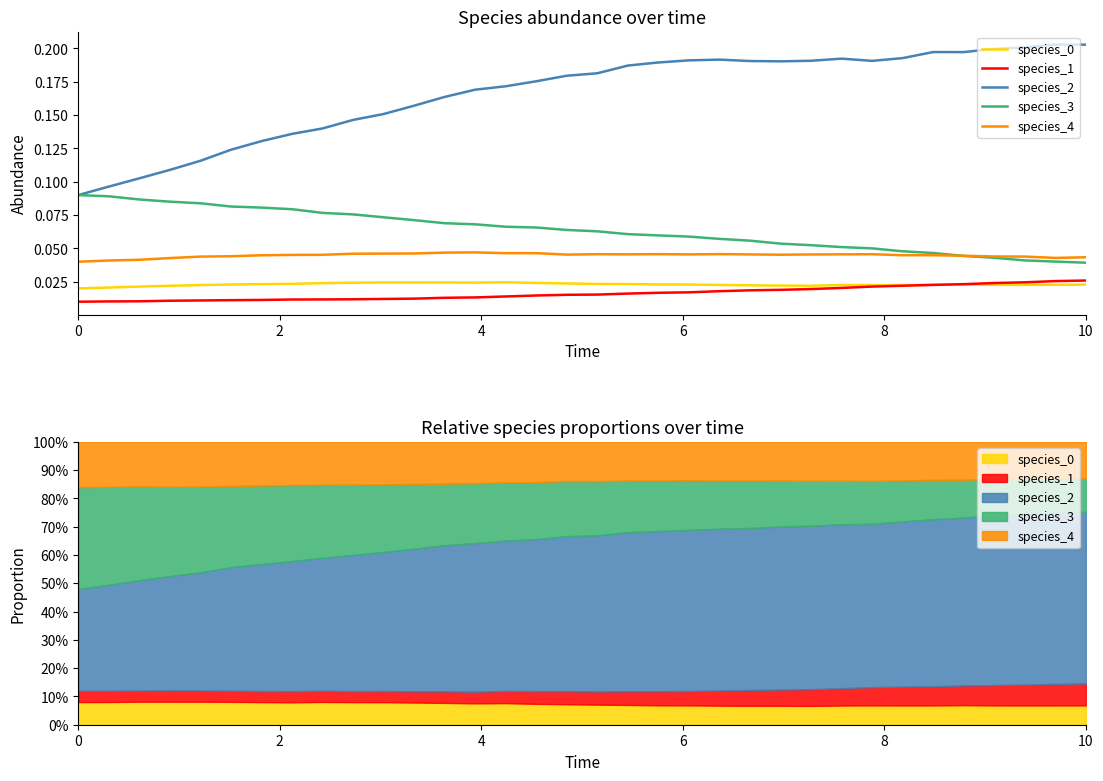

Reading right to left, transcribe all the data shown in this chart.

species_0: 0.0	0.0	0.0	0.0	0.0	0.0	0.0	0.0	0.0	0.0	0.0	0.0	0.0	0.0	0.0	0.0	0.0	0.0	0.0	0.0	0.0	0.0	0.0	0.0	0.0	0.0	0.0	0.0	0.0	0.0	0.0	0.0	0.0	0.0
species_1: 0.0	0.0	0.0	0.0	0.0	0.0	0.0	0.0	0.0	0.0	0.0	0.0	0.0	0.0	0.0	0.0	0.0	0.0	0.0	0.0	0.0	0.0	0.0	0.0	0.0	0.0	0.0	0.0	0.0	0.0	0.0	0.0	0.0	0.0
species_2: 0.2	0.2	0.2	0.2	0.2	0.2	0.2	0.2	0.2	0.2	0.2	0.2	0.2	0.2	0.2	0.2	0.2	0.2	0.2	0.2	0.2	0.2	0.2	0.2	0.1	0.1	0.1	0.1	0.1	0.1	0.1	0.1	0.1	0.1
species_3: 0.0	0.0	0.0	0.0	0.0	0.0	0.0	0.1	0.1	0.1	0.1	0.1	0.1	0.1	0.1	0.1	0.1	0.1	0.1	0.1	0.1	0.1	0.1	0.1	0.1	0.1	0.1	0.1	0.1	0.1	0.1	0.1	0.1	0.1
species_4: 0.0	0.0	0.0	0.0	0.0	0.0	0.0	0.0	0.0	0.0	0.0	0.0	0.0	0.0	0.0	0.0	0.0	0.0	0.0	0.0	0.0	0.0	0.0	0.0	0.0	0.0	0.0	0.0	0.0	0.0	0.0	0.0	0.0	0.0